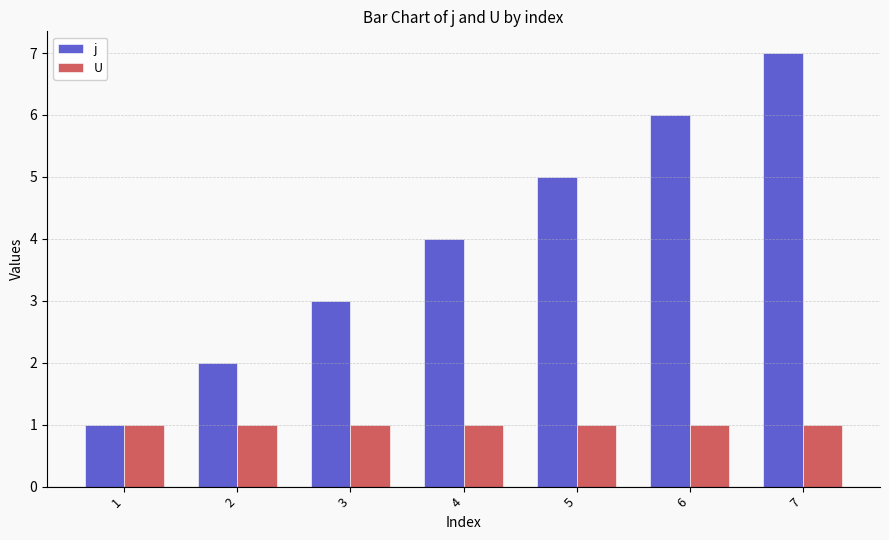

Rank the series at 2 from lowest to highest value.

U, j